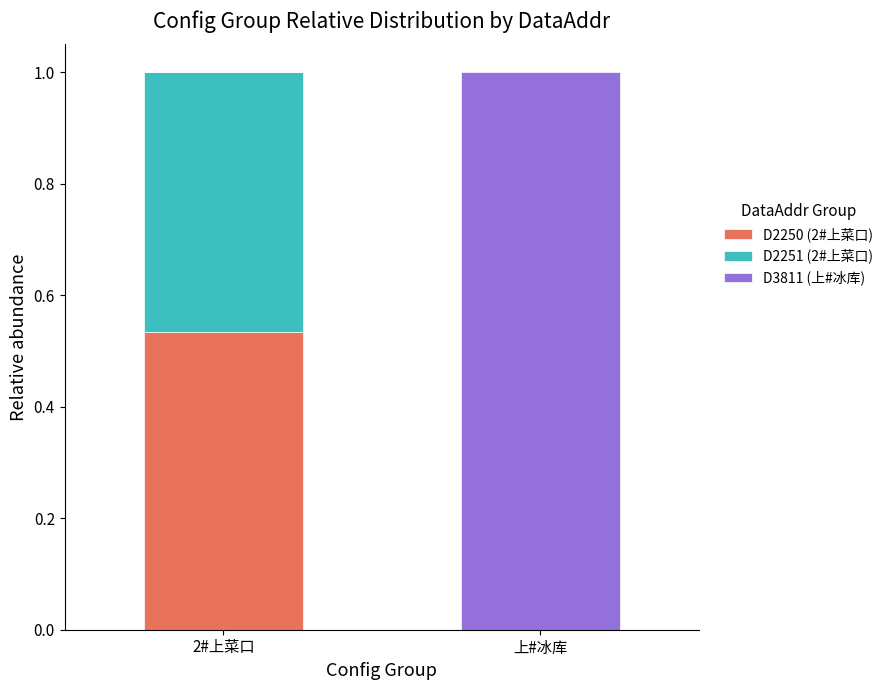

Which category has the highest value in the D2250 (2#上菜口) series?

2#上菜口